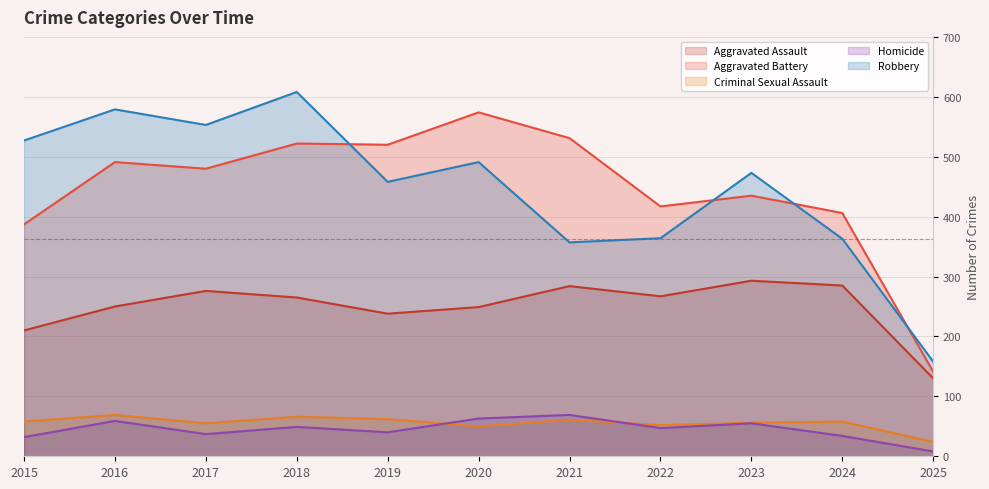

What is the total value across all series at 2025?

461